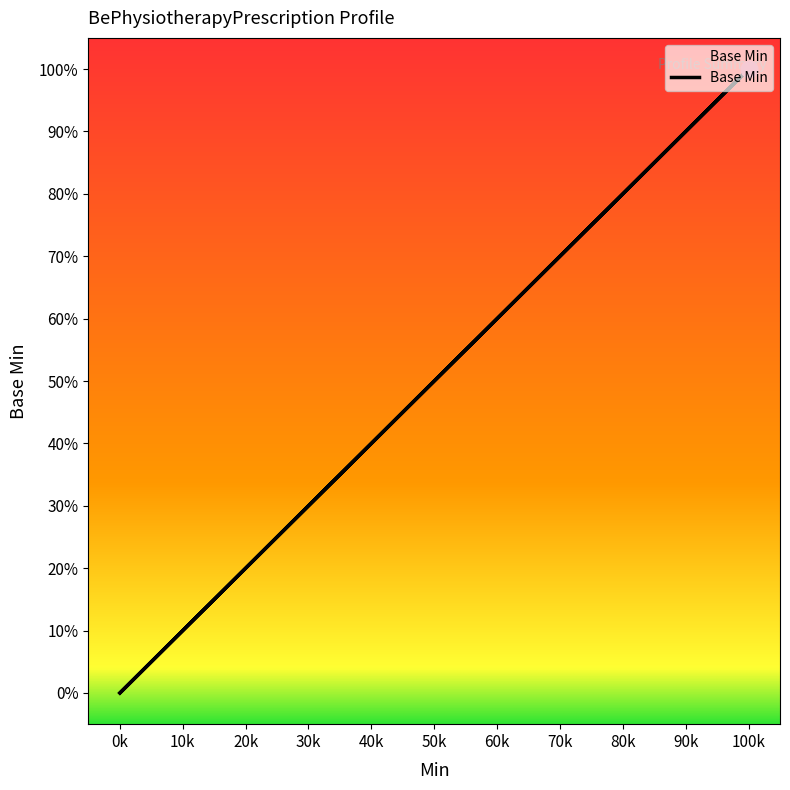

How many values are above zero?

1